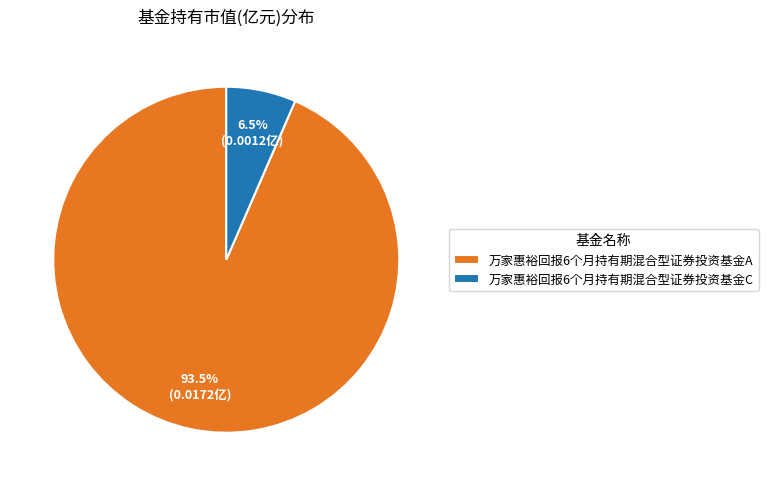

Rank the categories by value from highest to lowest.

万家惠裕回报6个月持有期混合型证券投资基金A, 万家惠裕回报6个月持有期混合型证券投资基金C